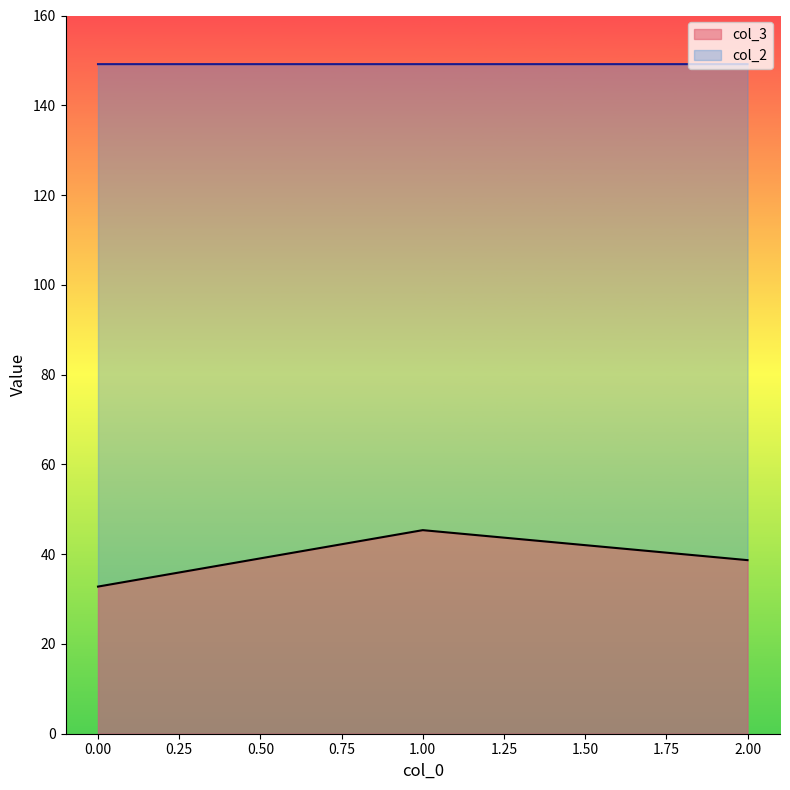

What are all the series names shown in the legend?

col_3, col_2